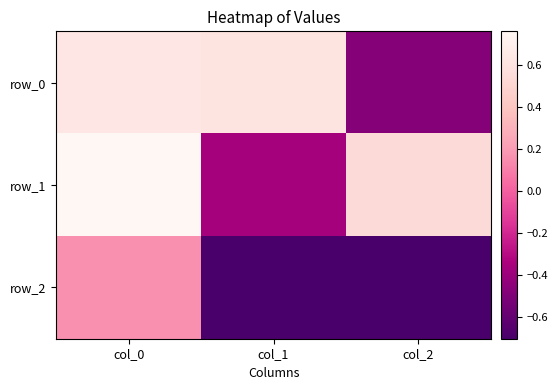

What is the highest value of the row_1 series?

0.8